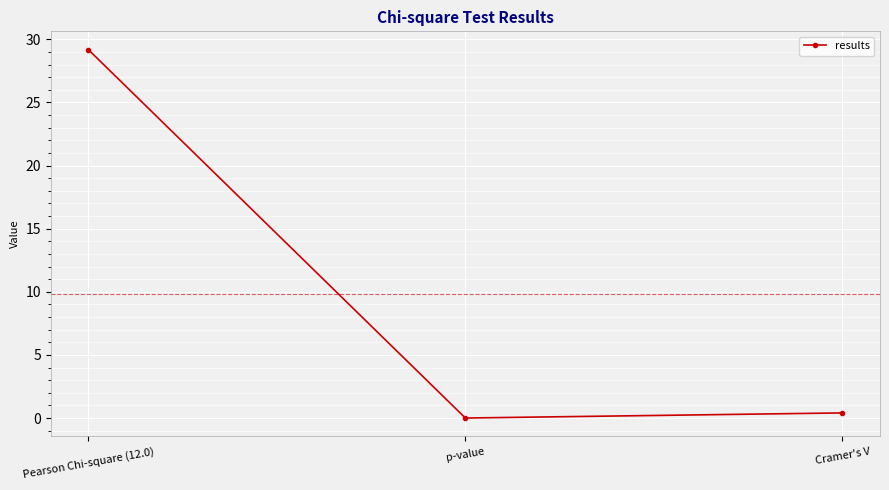

What is the difference between the maximum and second lowest values?

28.8